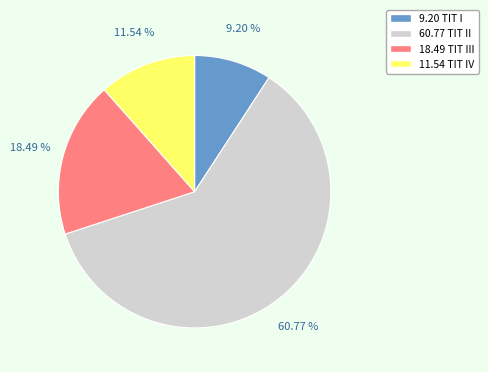

Which category has the smallest portion of the pie?

9.20 TIT I